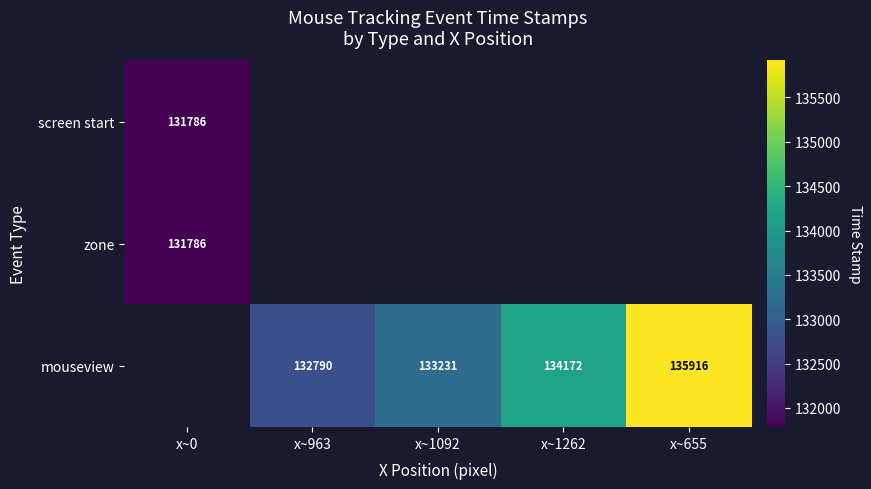

The zone series shows 69178 at x~0. True or false?

False